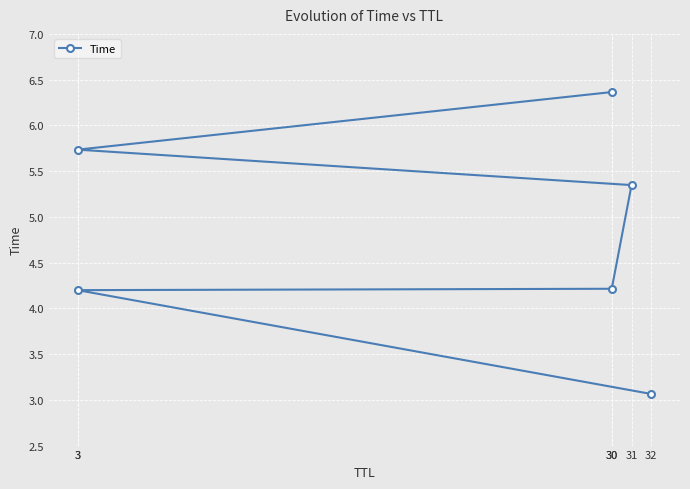

True or false: the data shows 5.3 at 31.

True